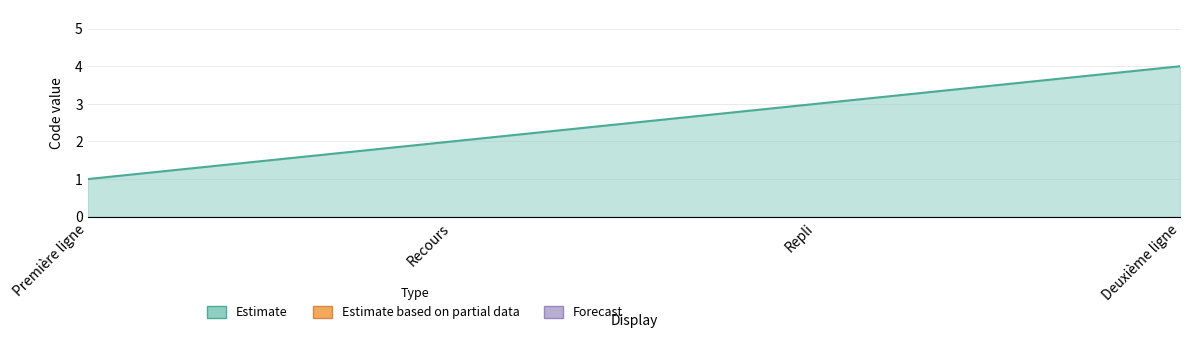

What is the difference between the maximum and second lowest values?

2